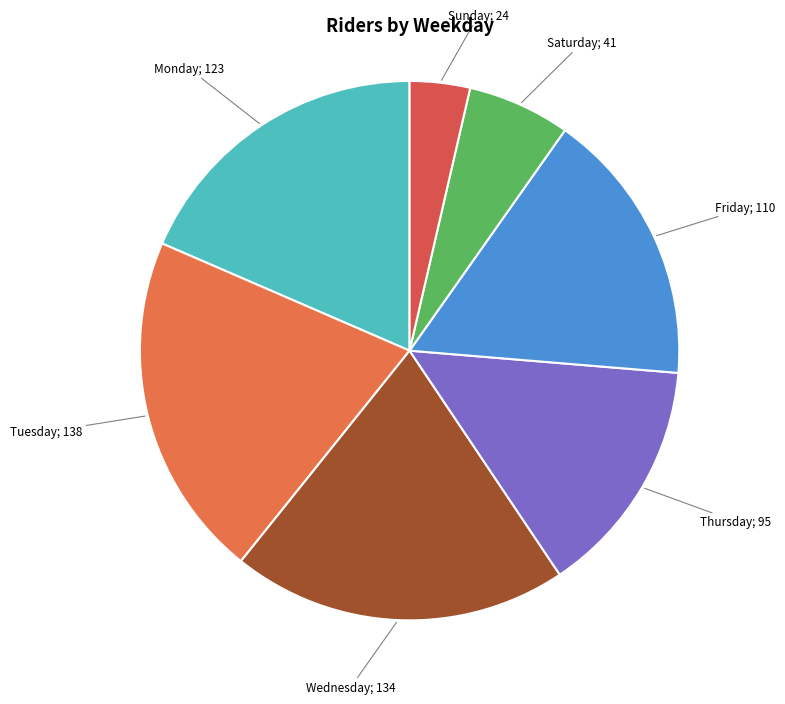

Does any single category account for the majority?

No